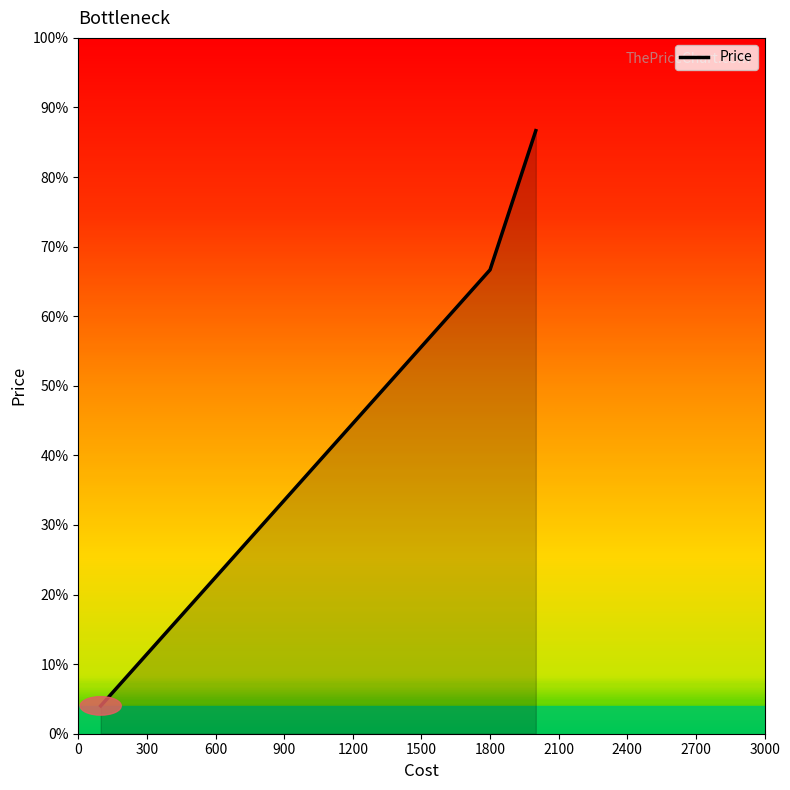

What is the difference between the maximum and minimum values?

2480